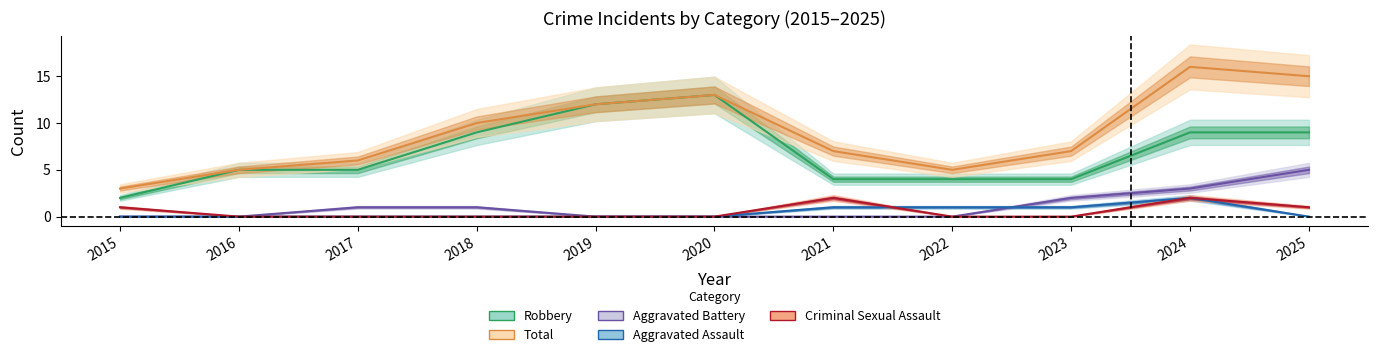

How many intersections are there between Aggravated Battery and Aggravated Assault?

1